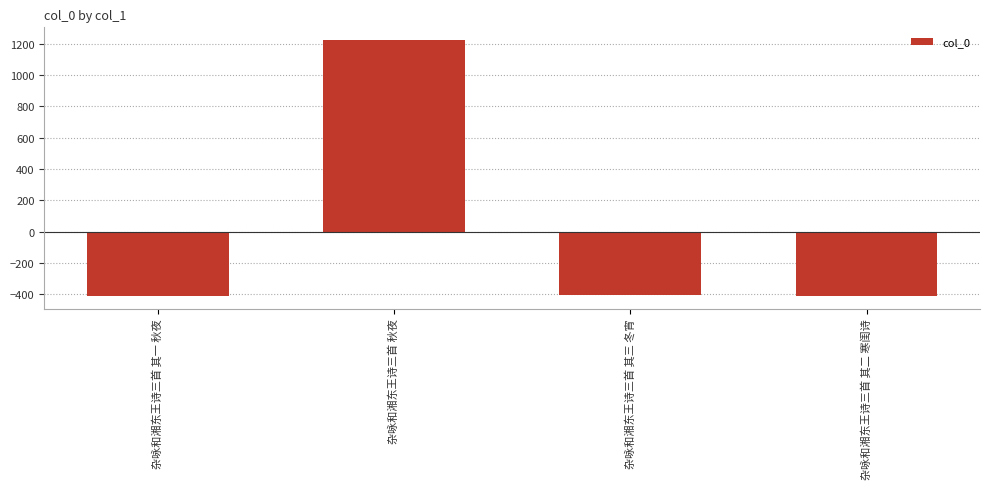

The value at 杂咏和湘东王诗三首 其二 寒闺诗 is -189. True or false?

False